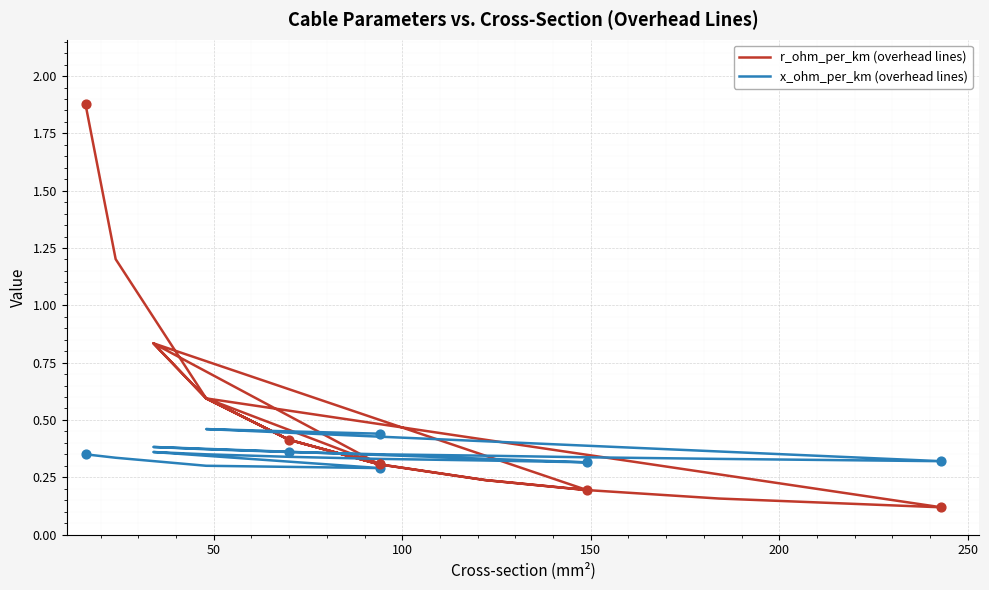

Which series contains the lowest Y value?

r_ohm_per_km (overhead lines)